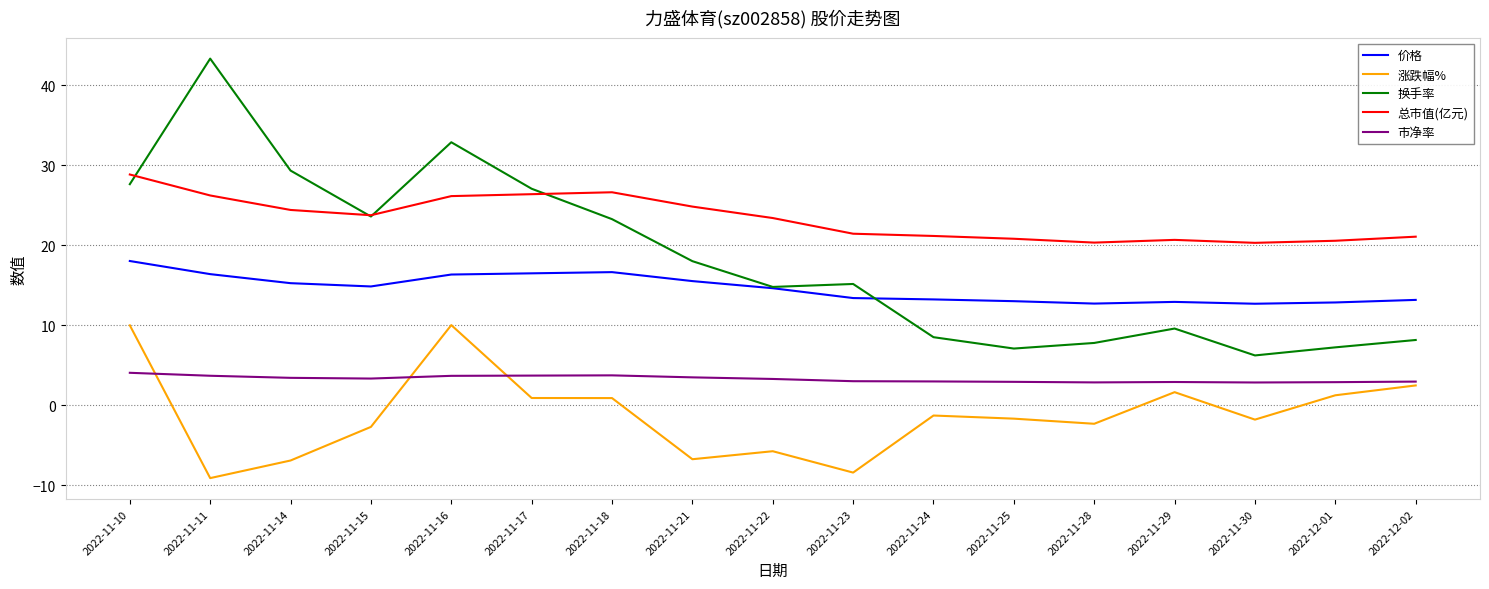

Is it true that 总市值(亿元) equals 11.9 at 2022-11-30?

False